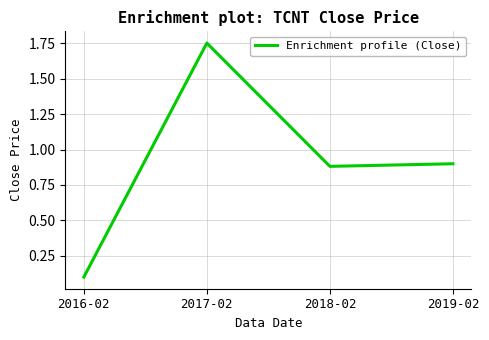

List the labels in order of value, smallest first.

2016-02, 2018-02, 2019-02, 2017-02